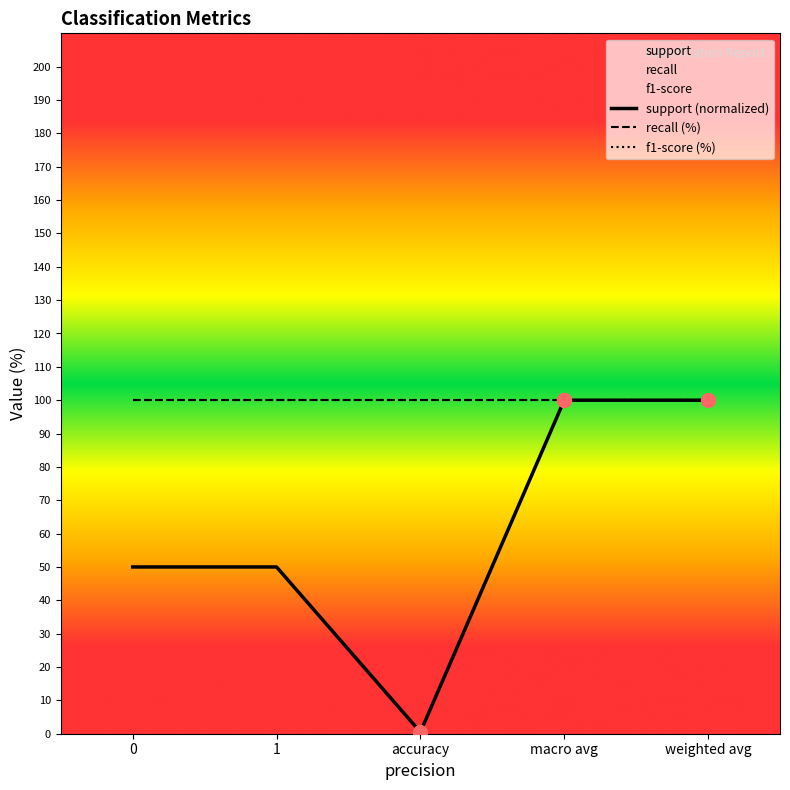

Which series contains the lowest Y value?

support (normalized)